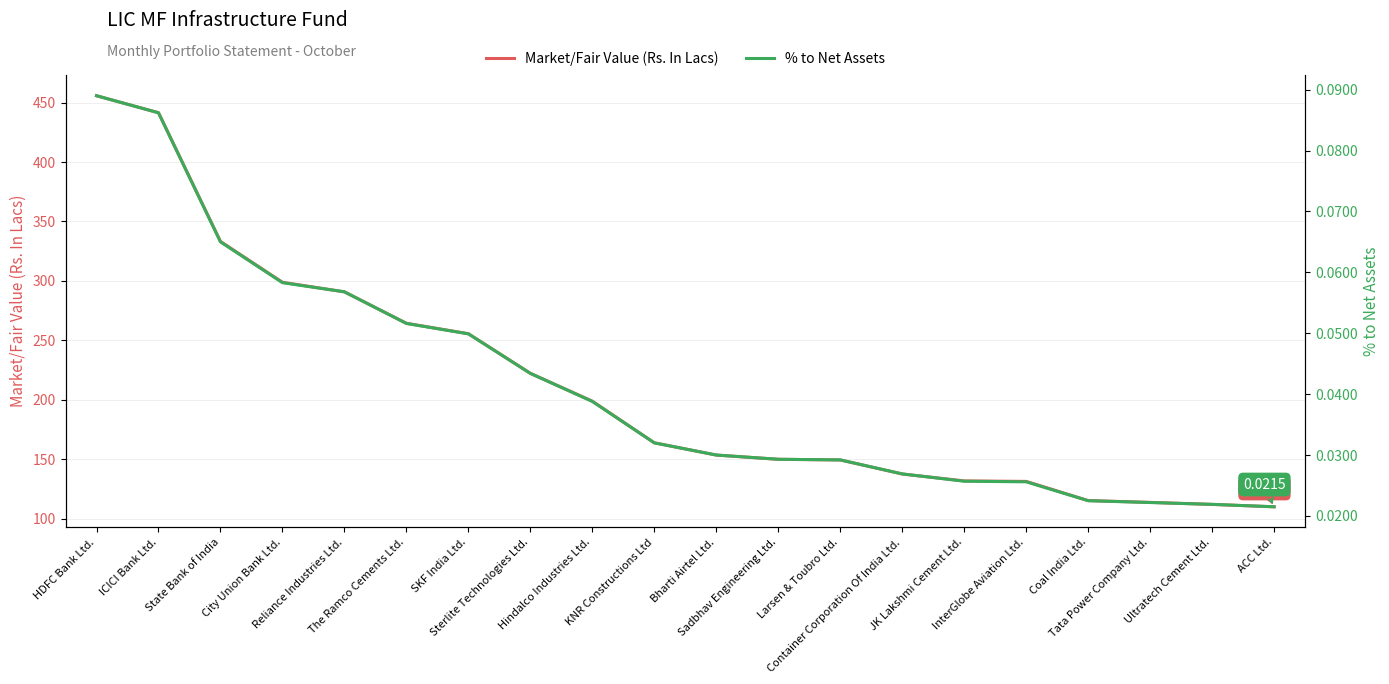

List the series in order of their peak value, highest first.

Market/Fair Value (Rs. In Lacs), % to Net Assets